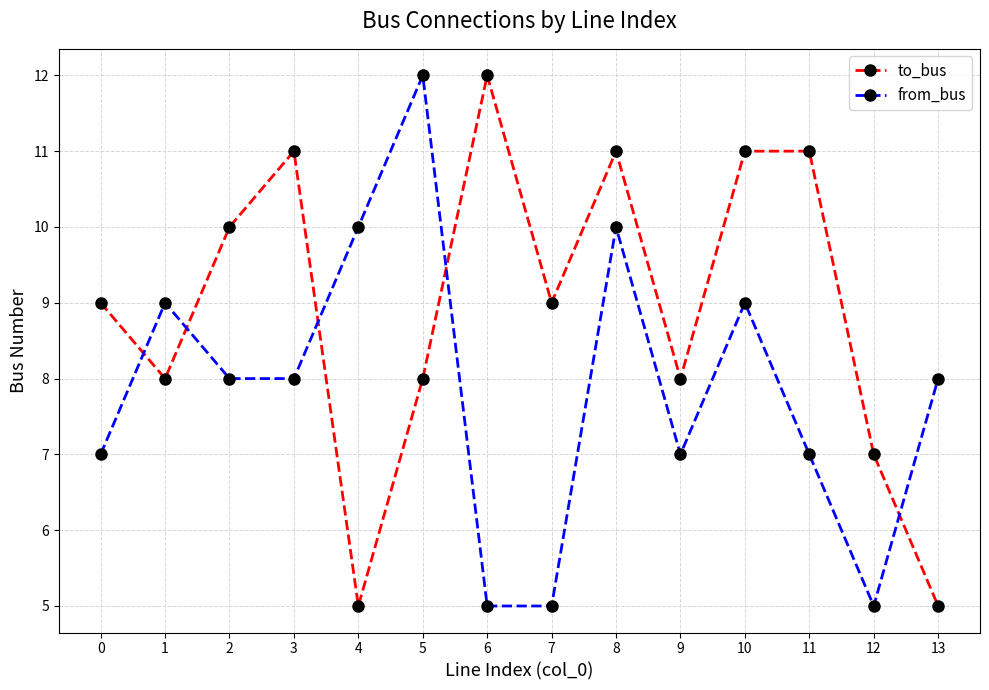

At 12, list the series in order from largest to smallest.

to_bus, from_bus